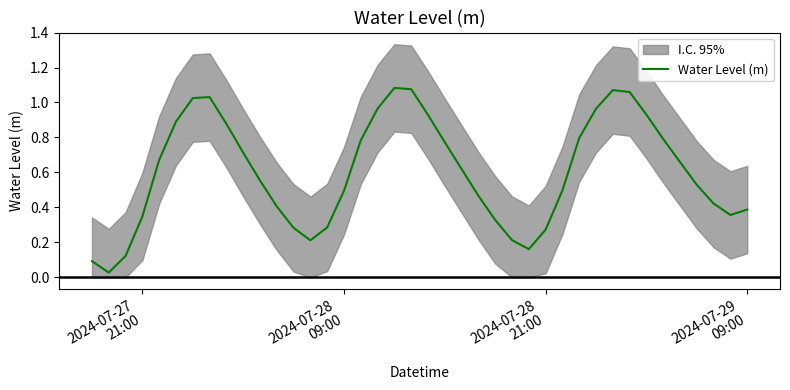

True or false: there are more than 0 points higher than both neighbors.

True